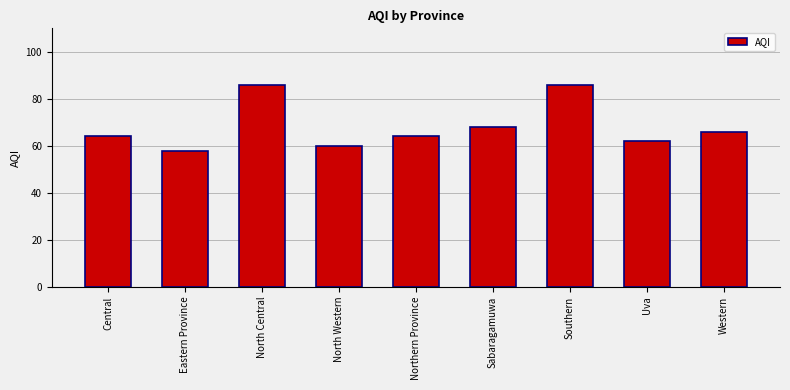

What is the average value?

68